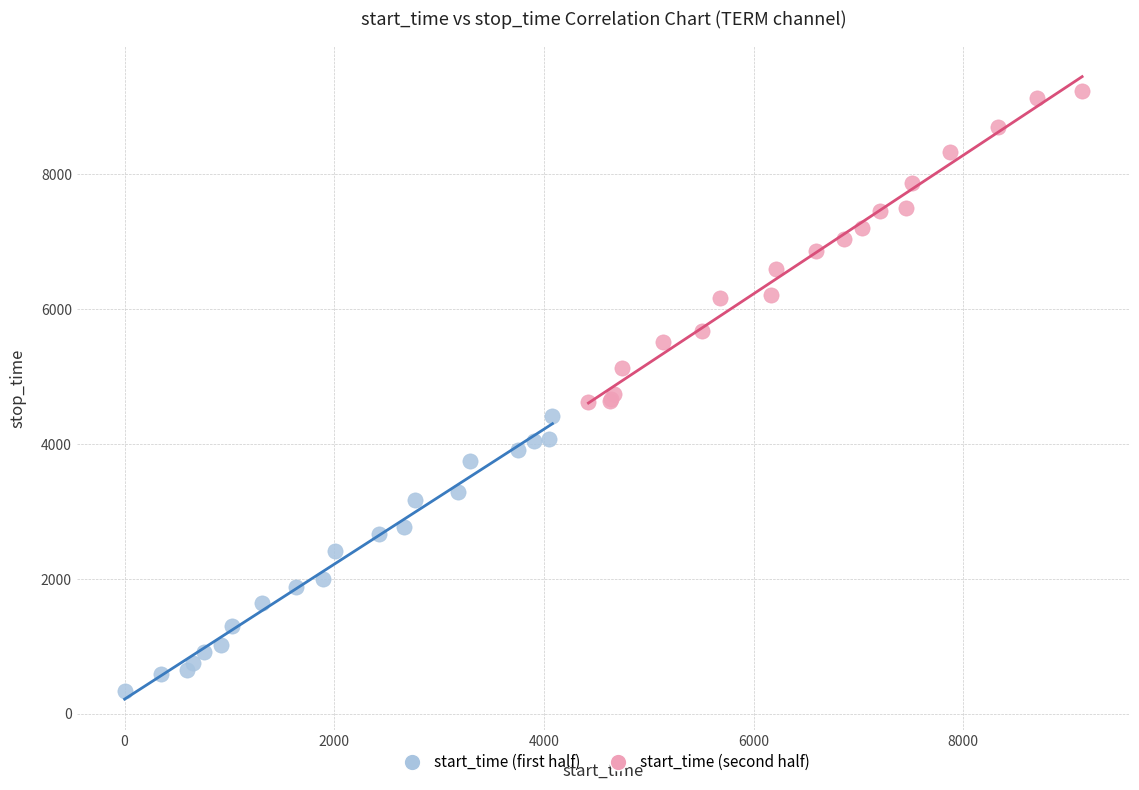

Which series has the largest Y range (max minus min)?

start_time (second half)